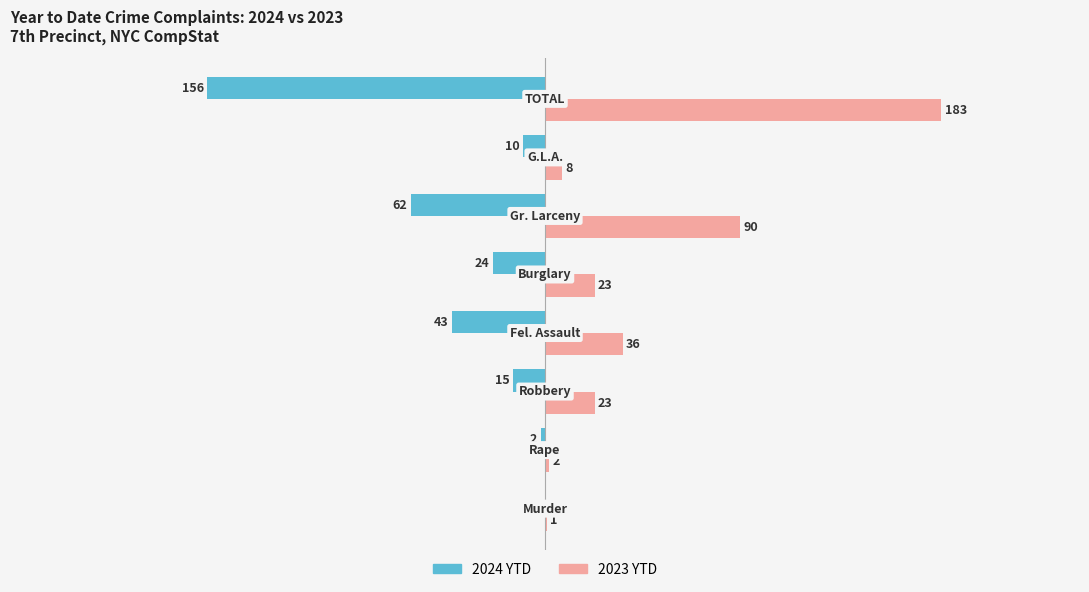

Which series has the largest total across all categories?

2023 YTD